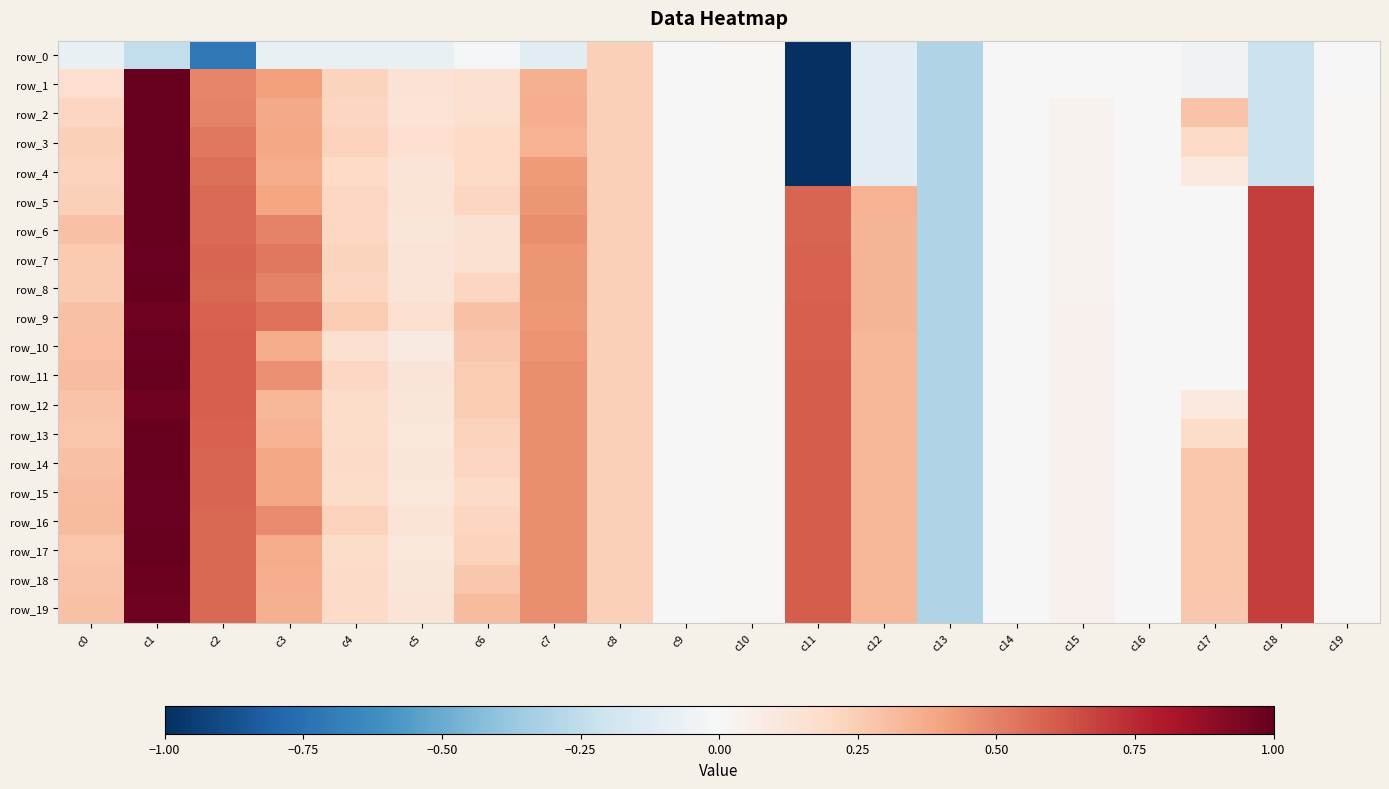

What is the sum of the row_1 values at c2 and c5?

0.6